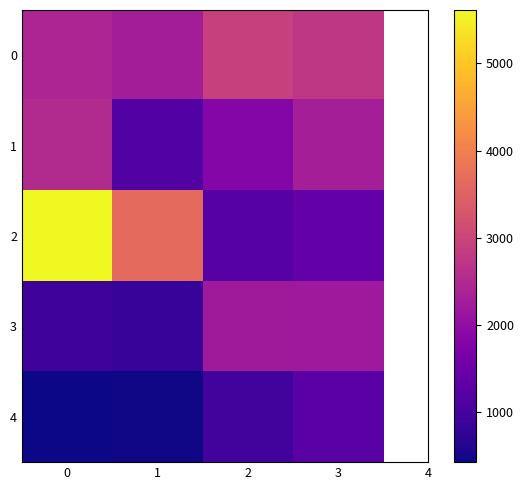

Which series changed the most between 0 and 1?

row_2